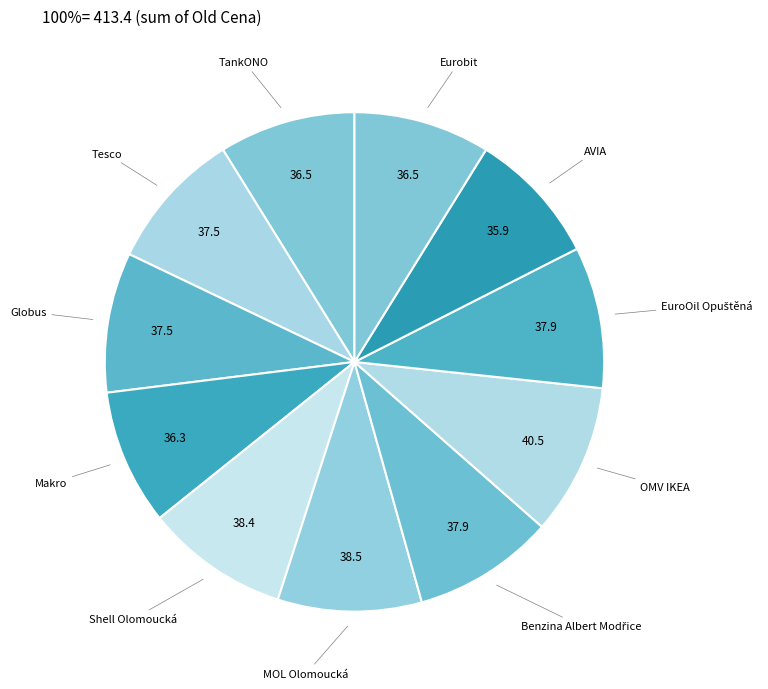

How many segments does this pie chart have?

11